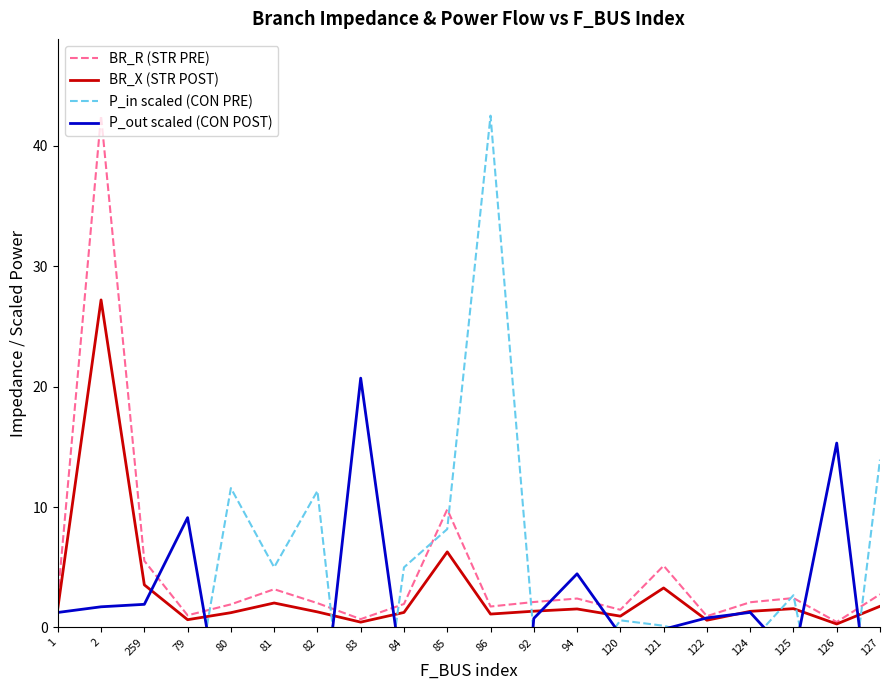

True or false: P_in scaled (CON PRE) and BR_X (STR POST) intersect in this chart.

True